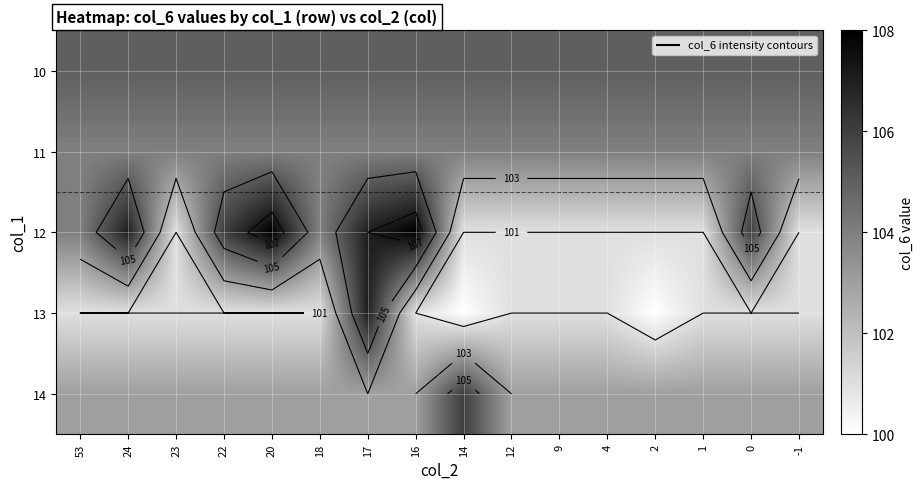

What is the minimum value for 11?

104